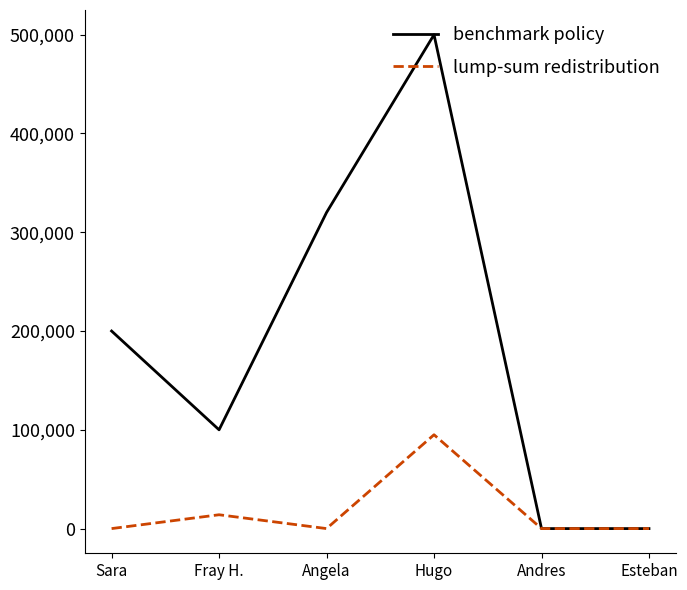

Which category has the highest value across all series?

Hugo